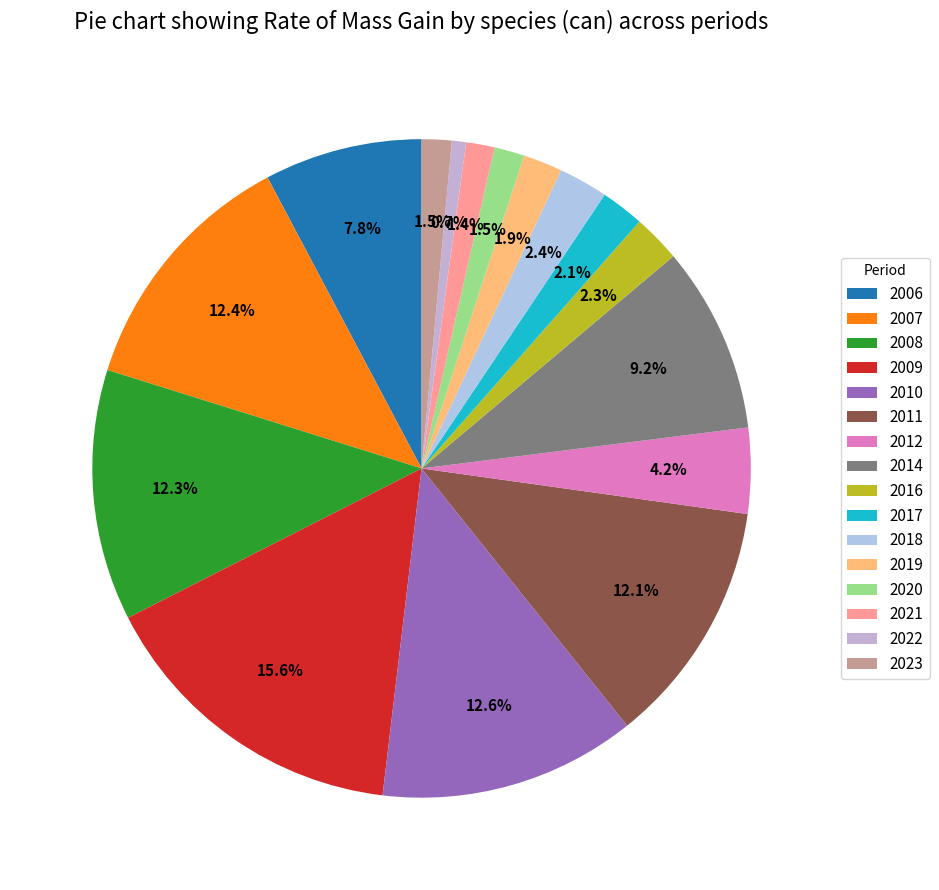

Which category has the biggest portion of the pie?

2009